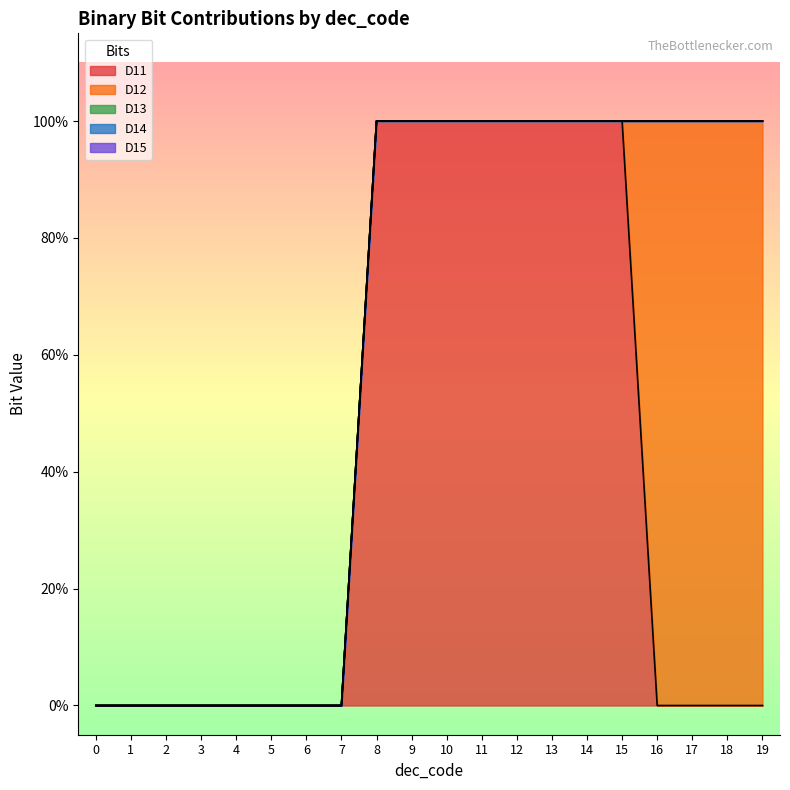

Does the chart display data point markers on the line(s)?

No